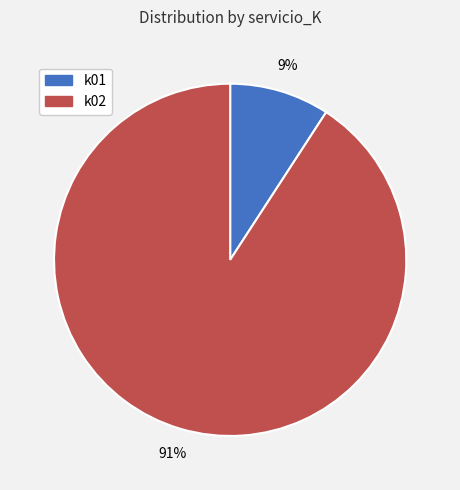

To the nearest percent, what is the average slice percentage?

50%